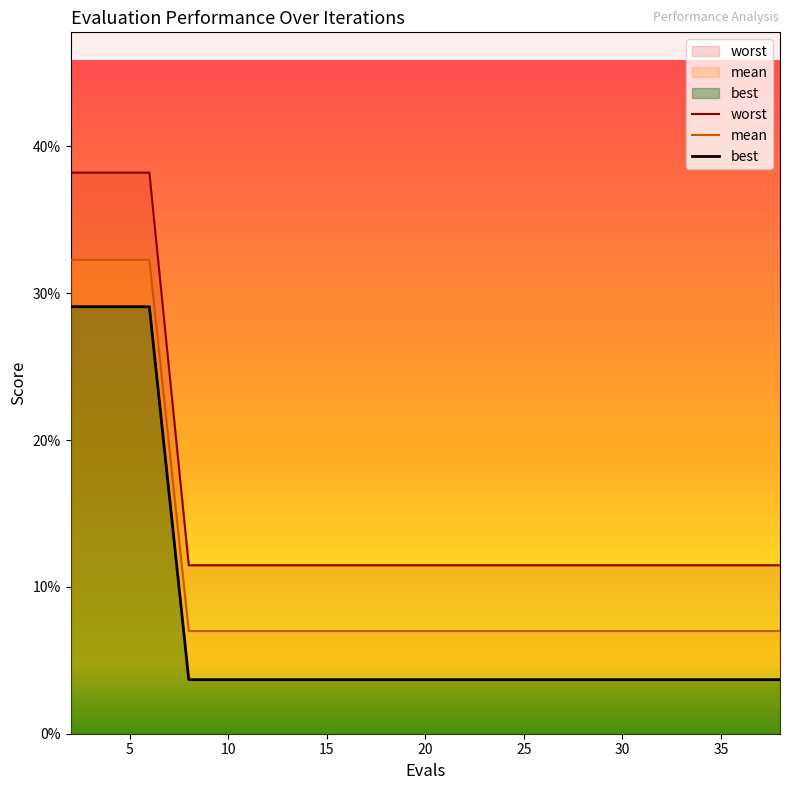

List the series in order of their peak value, lowest first.

best, mean, worst